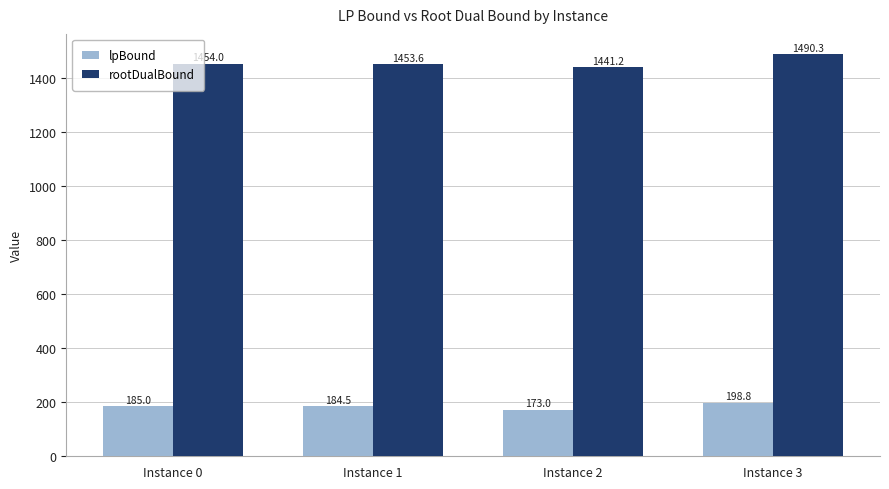

At how many categories does at least one series exceed 1124?

4